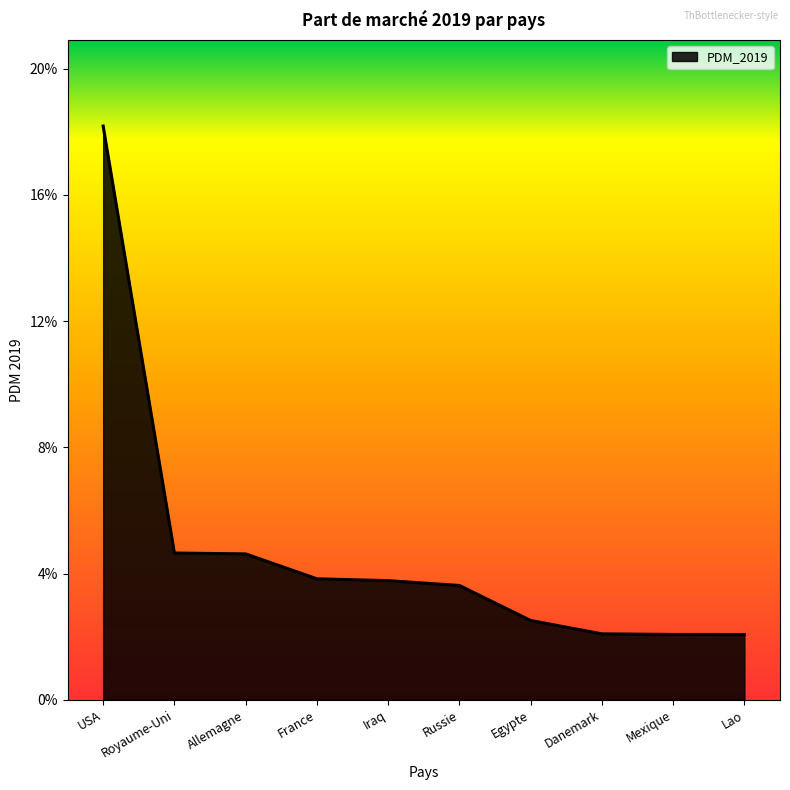

List the labels in order of value, largest first.

USA, Royaume-Uni, Allemagne, France, Iraq, Russie, Egypte, Danemark, Mexique, Lao